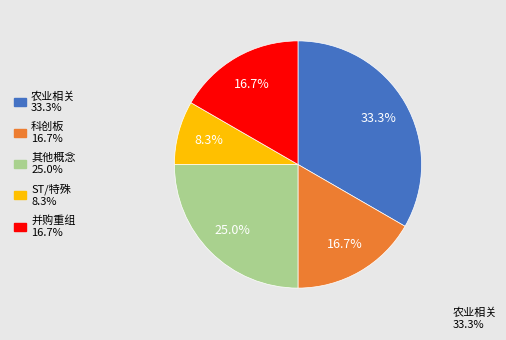

Is there a majority slice in this chart?

No